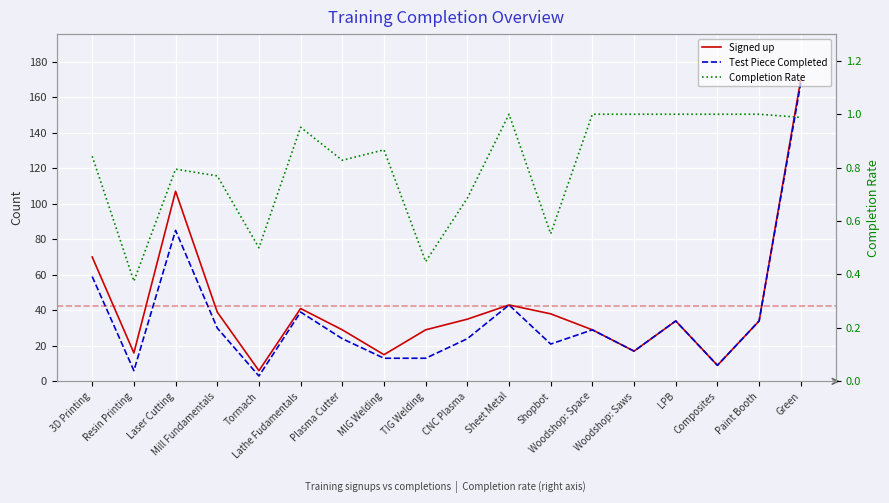

At which label does Test Piece Completed reach its peak?

Green